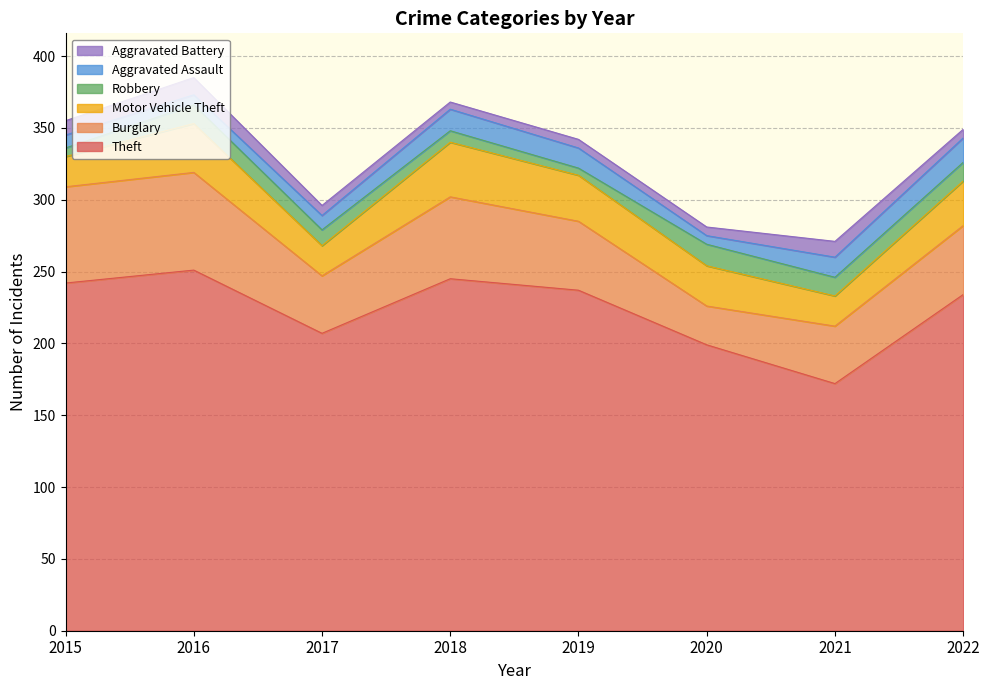

Which series has the widest spread of values?

Theft